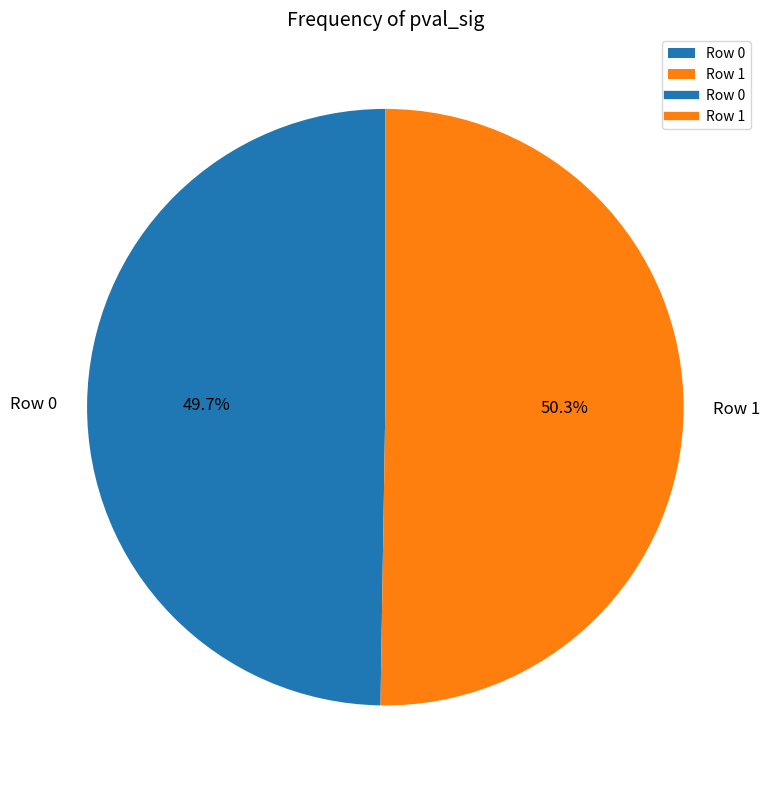

To the nearest percent, what portion does Row 0 represent?

50%